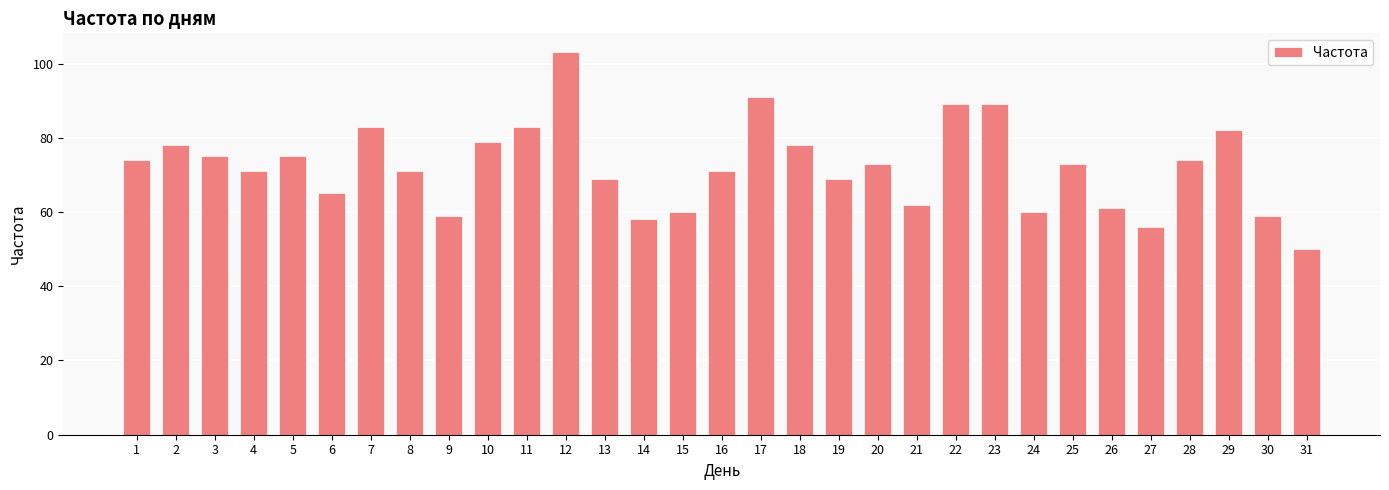

How many bars are there in total?

31